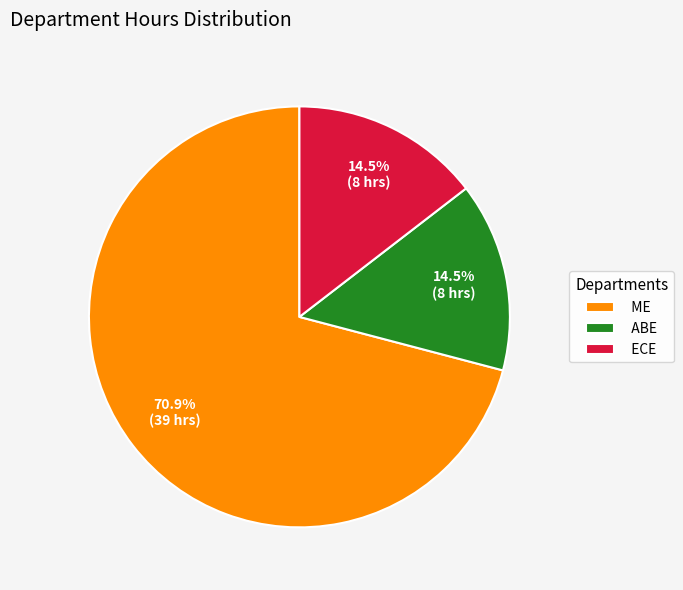

Does ABE account for over 50% of the chart?

No